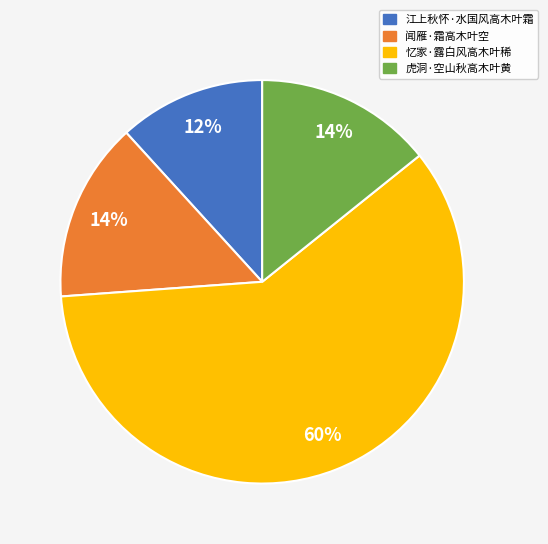

Which category has the biggest portion of the pie?

忆家·露白风高木叶稀